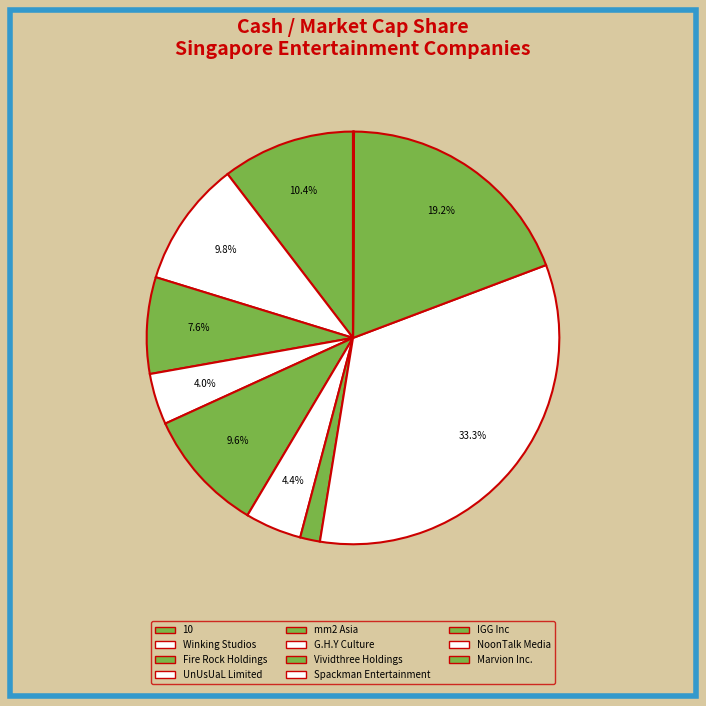

What percentage is the Fire Rock Holdings slice, to the nearest percent?

8%